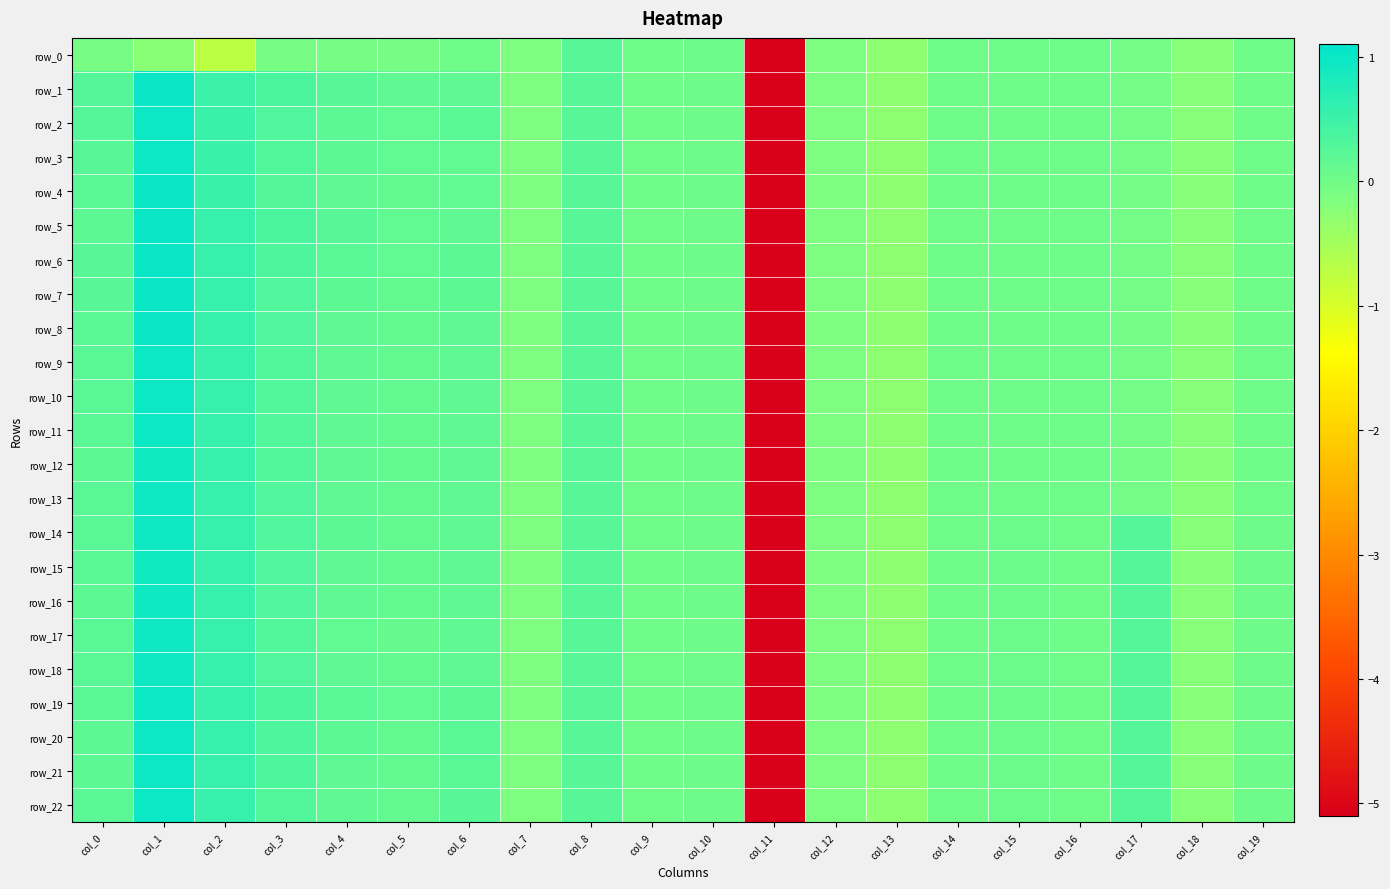

What is the sum of the row_11 values at col_19 and col_0?

0.2